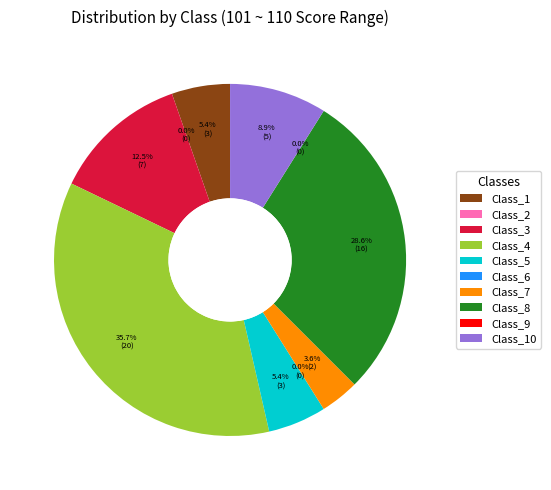

To the nearest percent, what is the average slice percentage?

10%